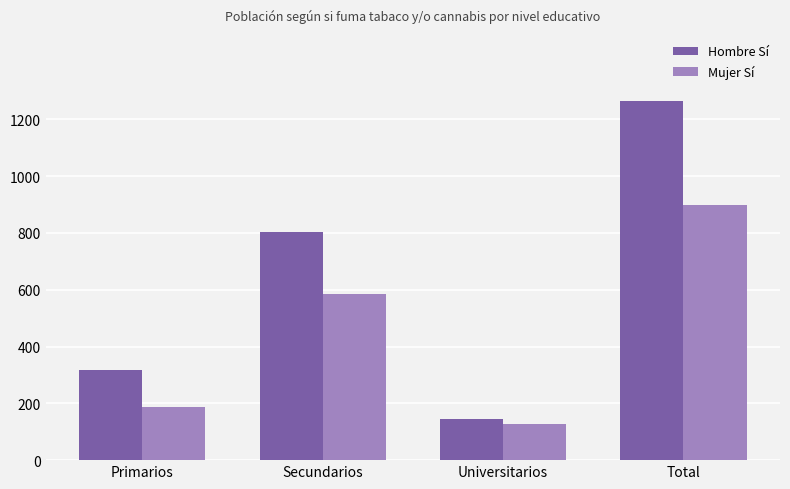

What is the difference between the maximum and minimum values in the Hombre Sí series?

1120